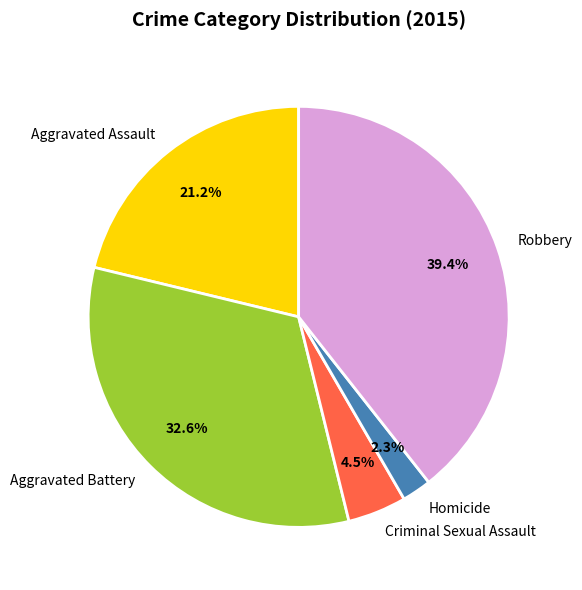

What percentage do Aggravated Assault and Homicide together represent?

23.5%